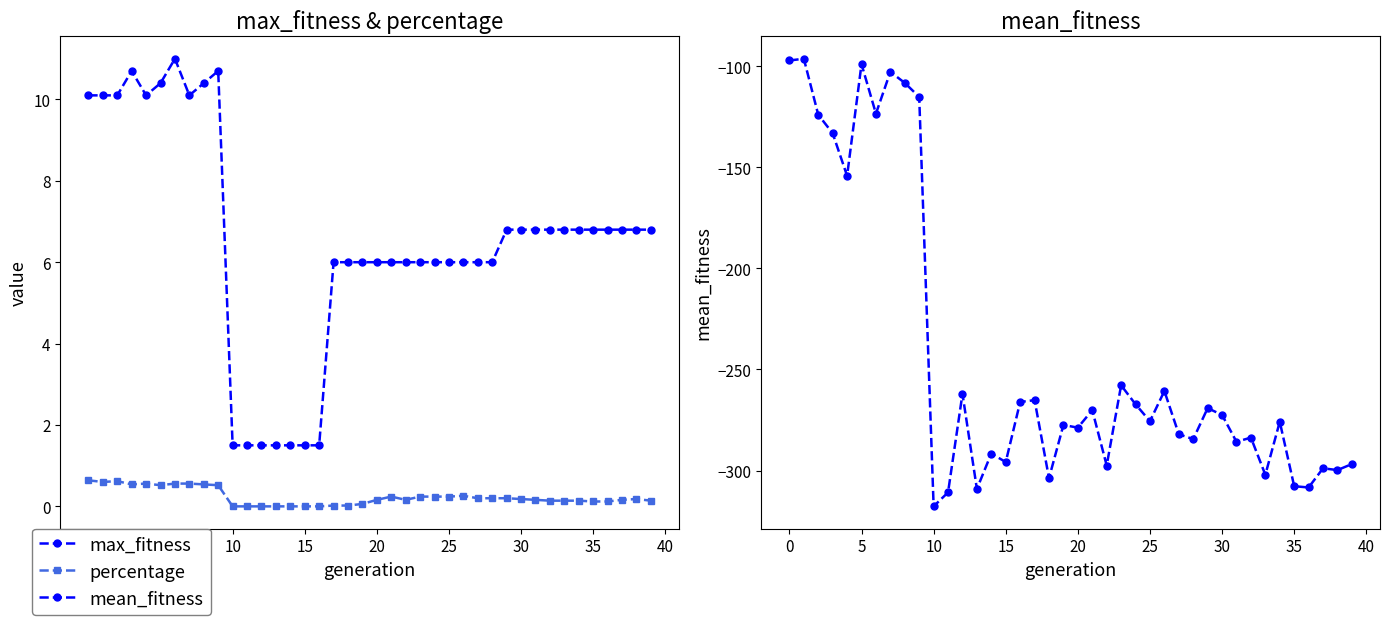

What is the difference between the second highest and minimum values in the percentage series?

0.6